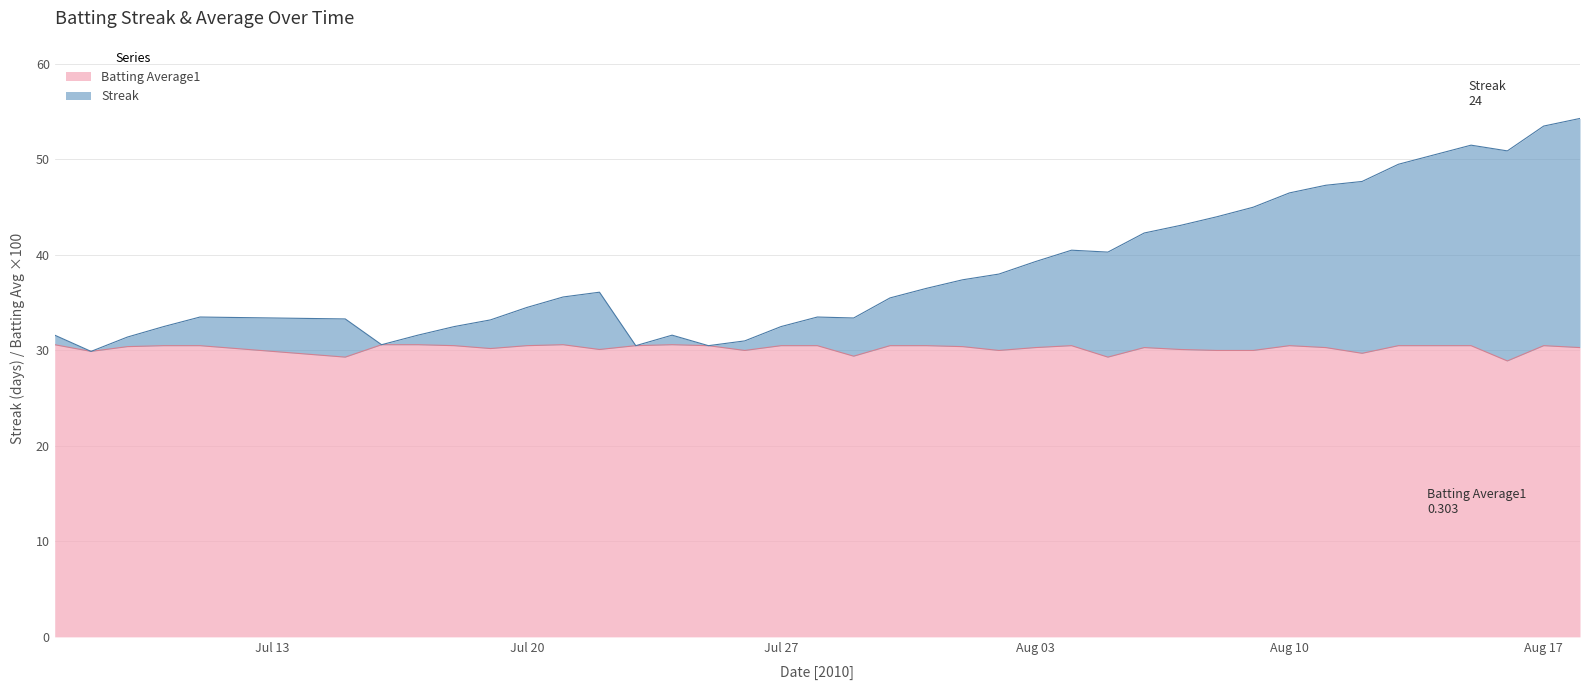

What is the difference between the maximum and minimum values in the Streak series?

24.4